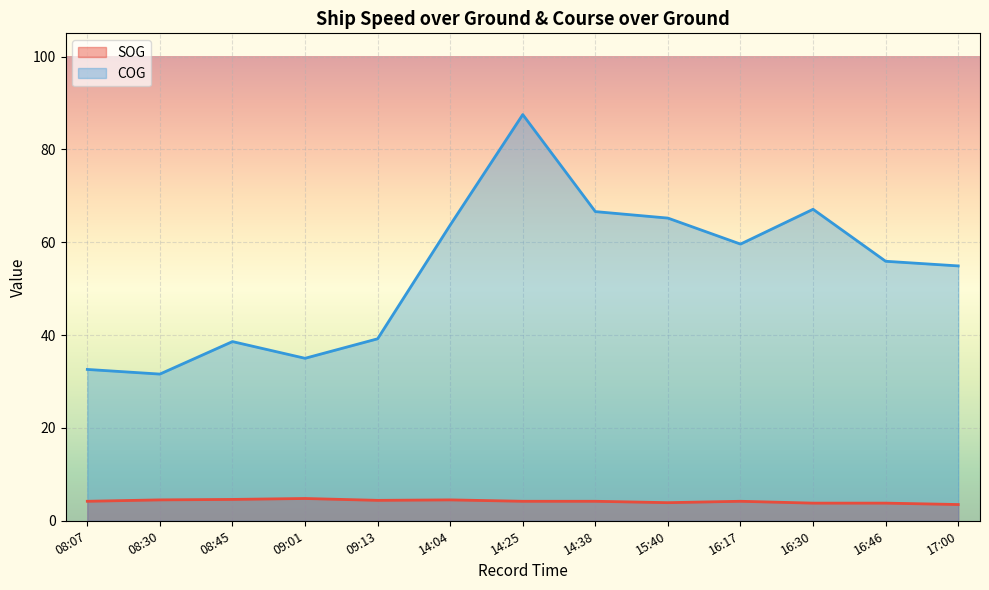

Which series has the largest range (max minus min)?

COG